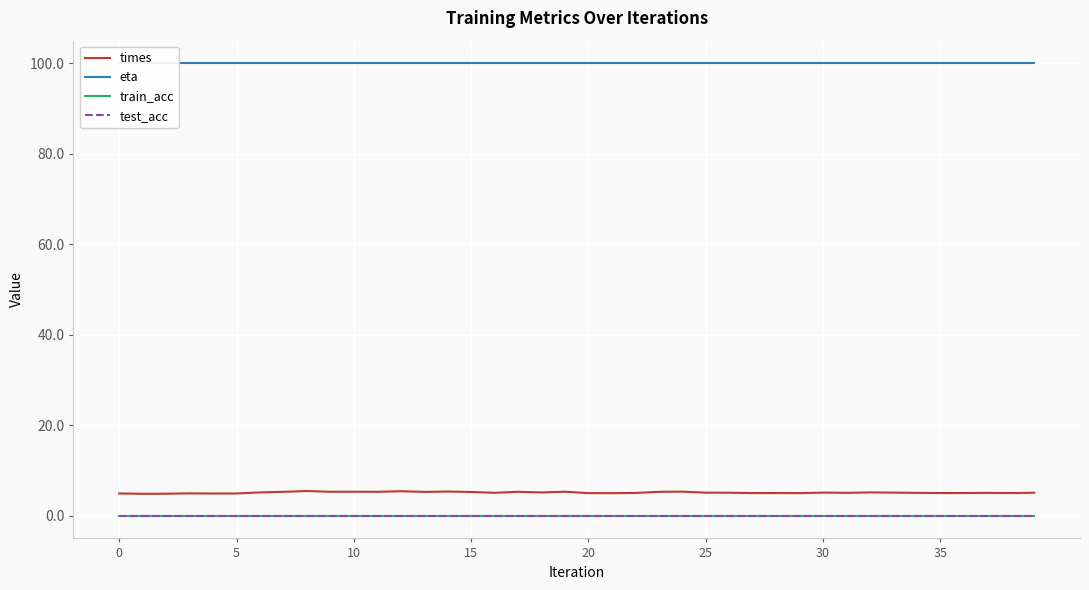

What is the label of the 12th point from the left?

11